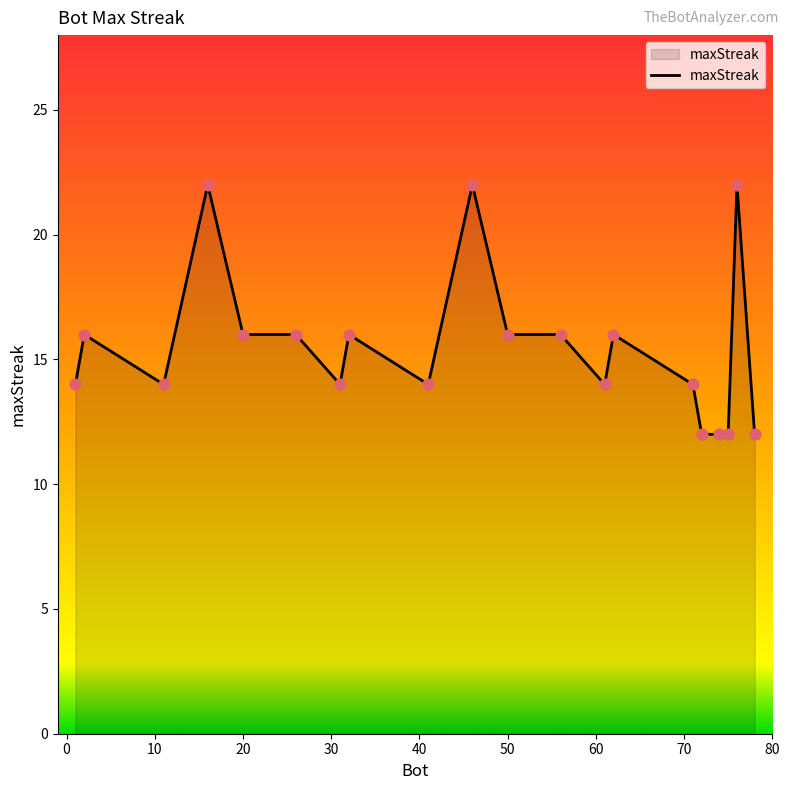

What is the minimum value shown in the chart?

12